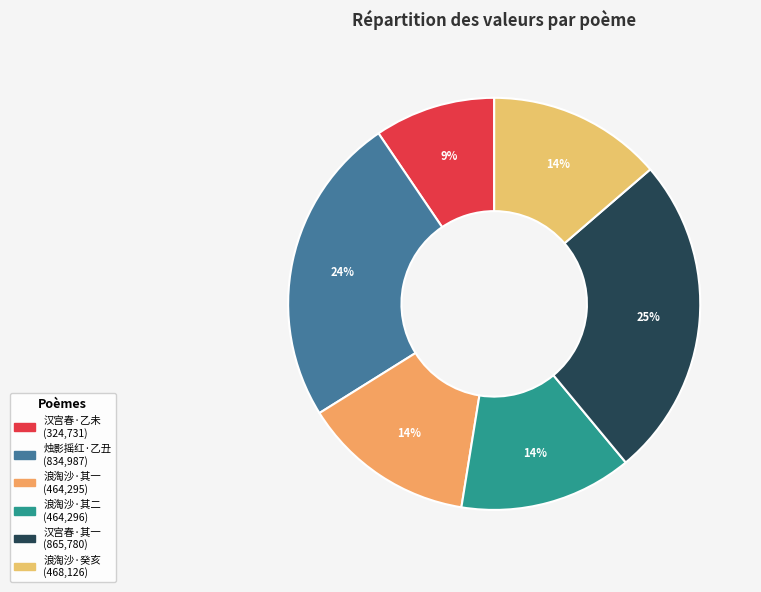

How many slices are in this pie chart?

6